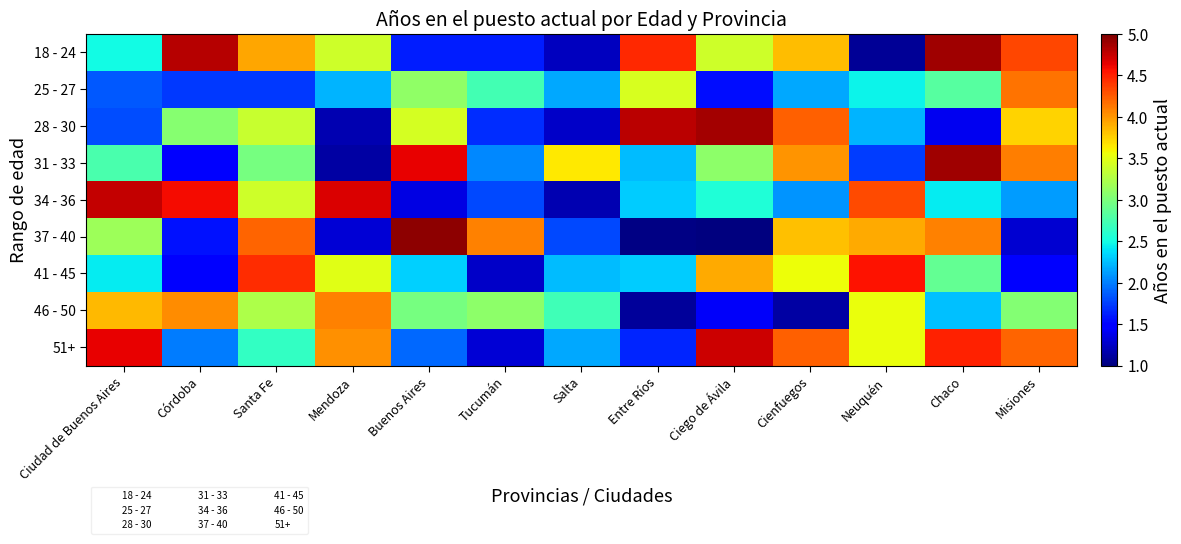

Between Ciudad de Buenos Aires and Misiones, which series saw the biggest shift?

34 - 36